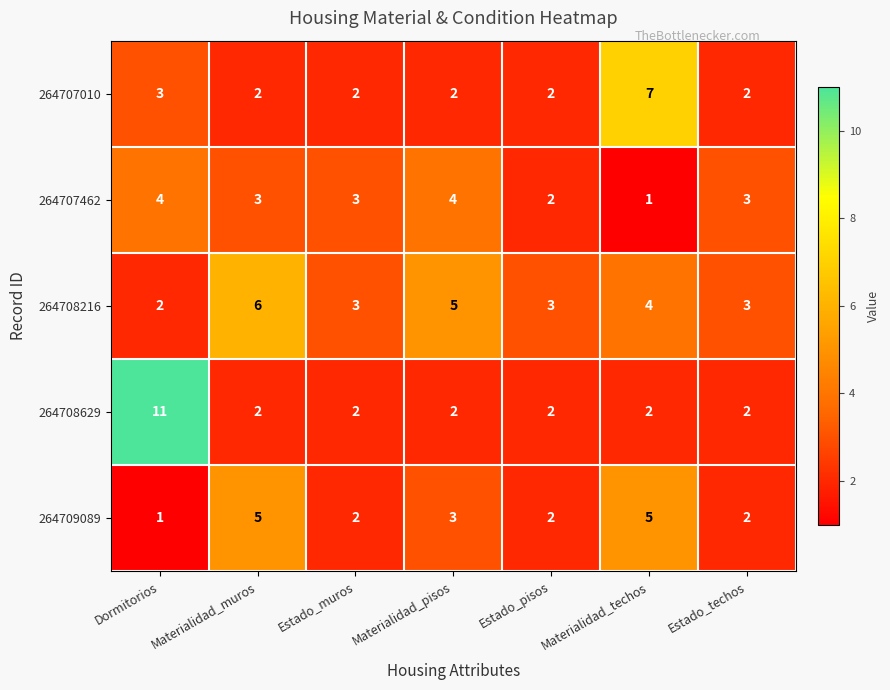

At how many categories does at least one series exceed 4?

4